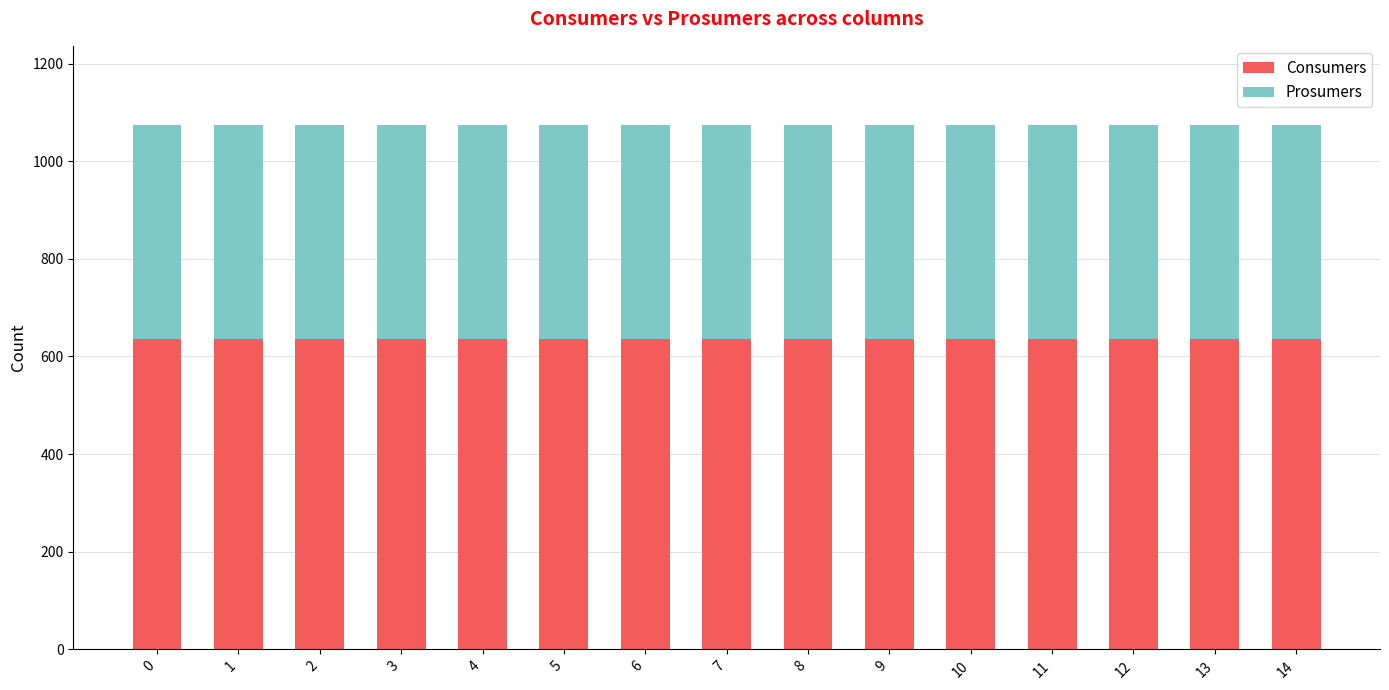

What is the lowest value of the Consumers series?

635